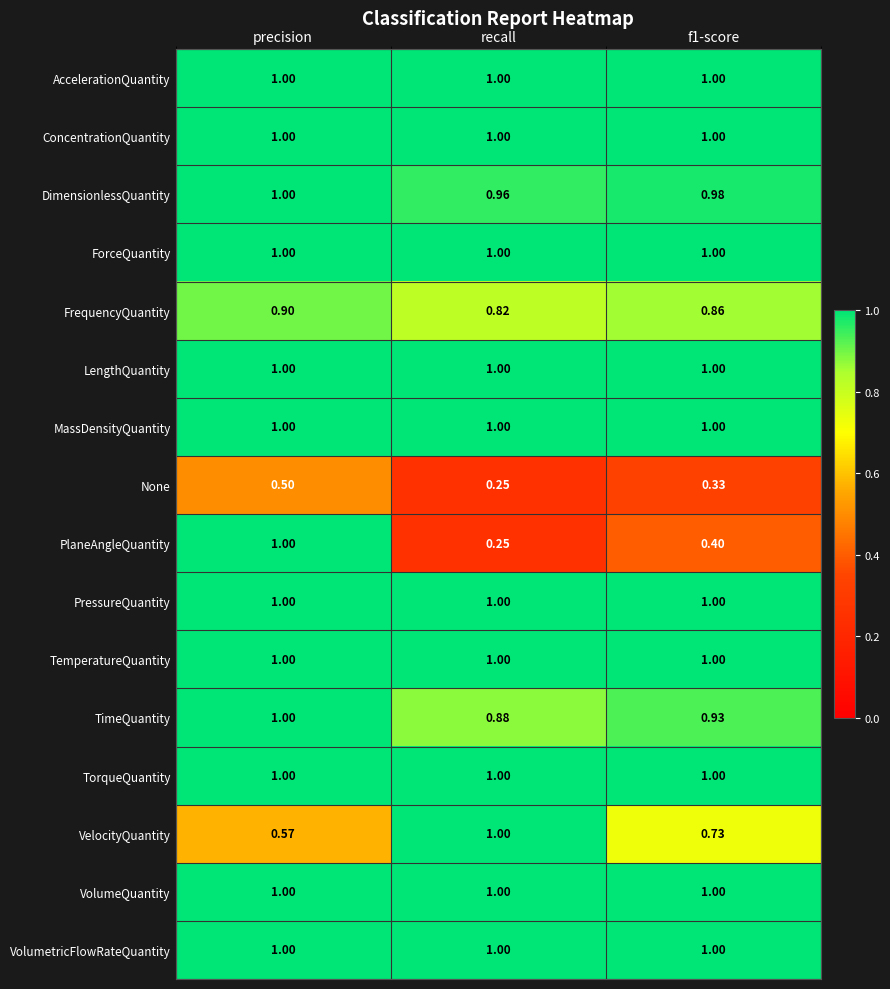

Which series has the largest range (max minus min)?

PlaneAngleQuantity